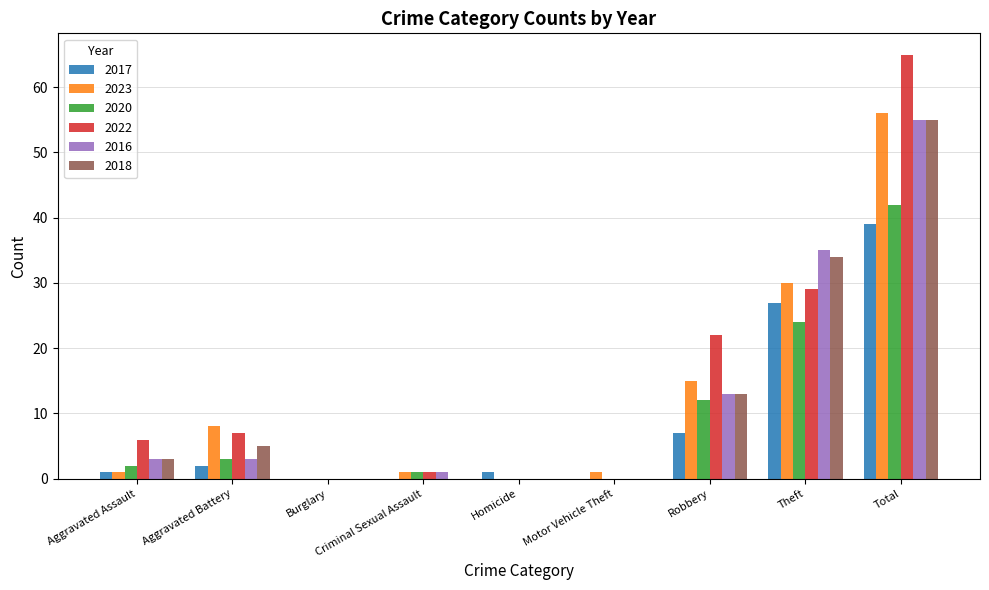

What are all the series names shown in the legend?

2017, 2023, 2020, 2022, 2016, 2018